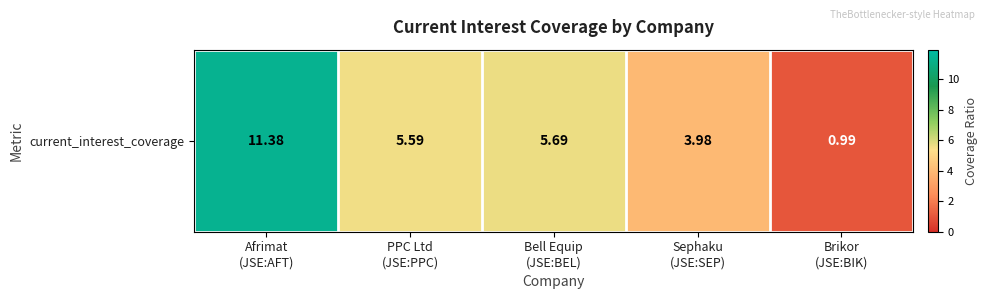

How many values exceed 5?

3